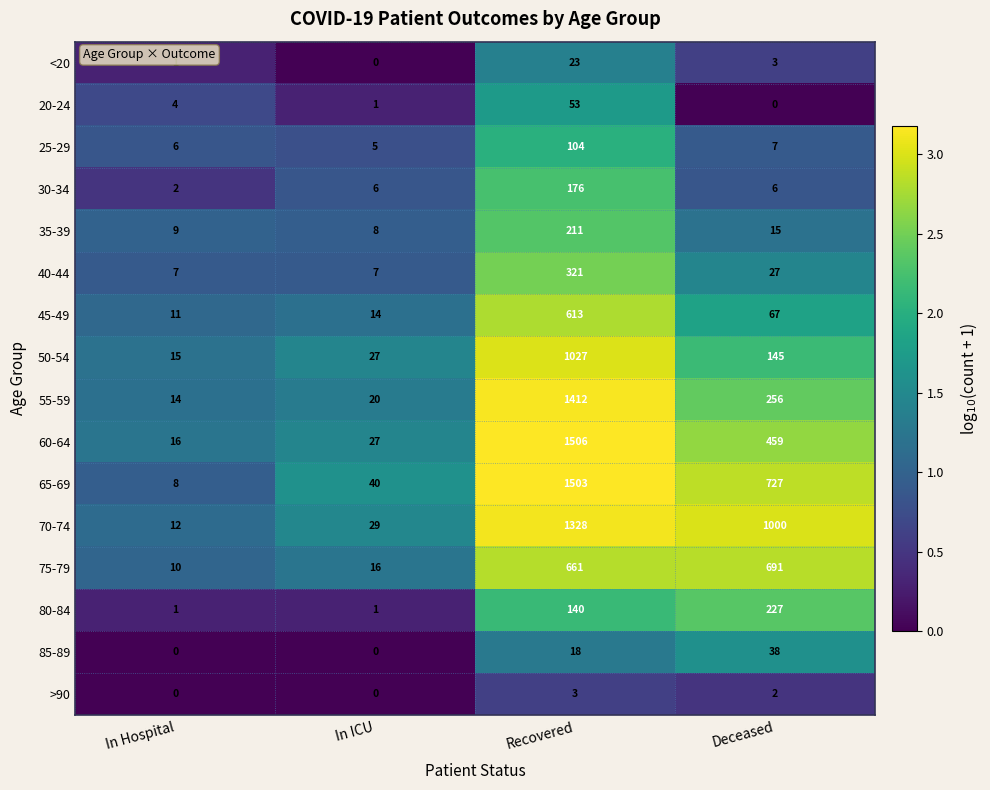

What is the sum of all 40-44 values?

362